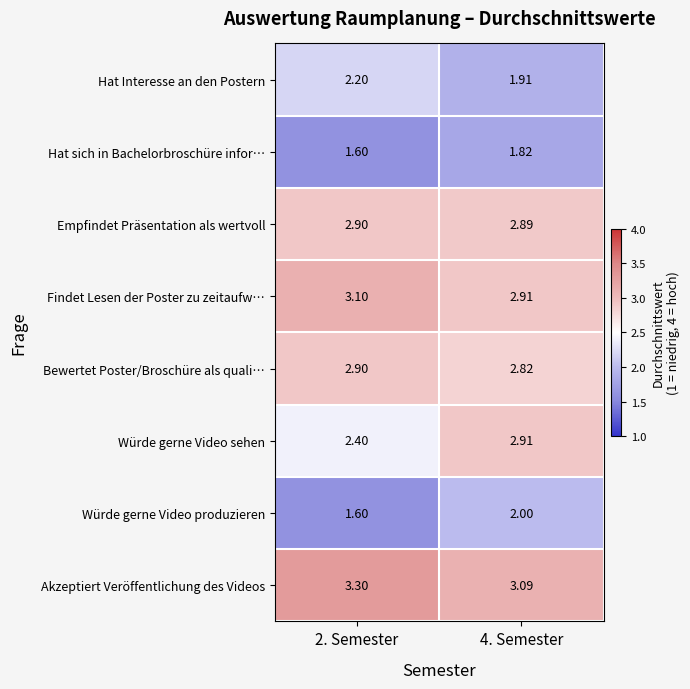

Which series has the largest range (max minus min)?

Würde gerne Video sehen